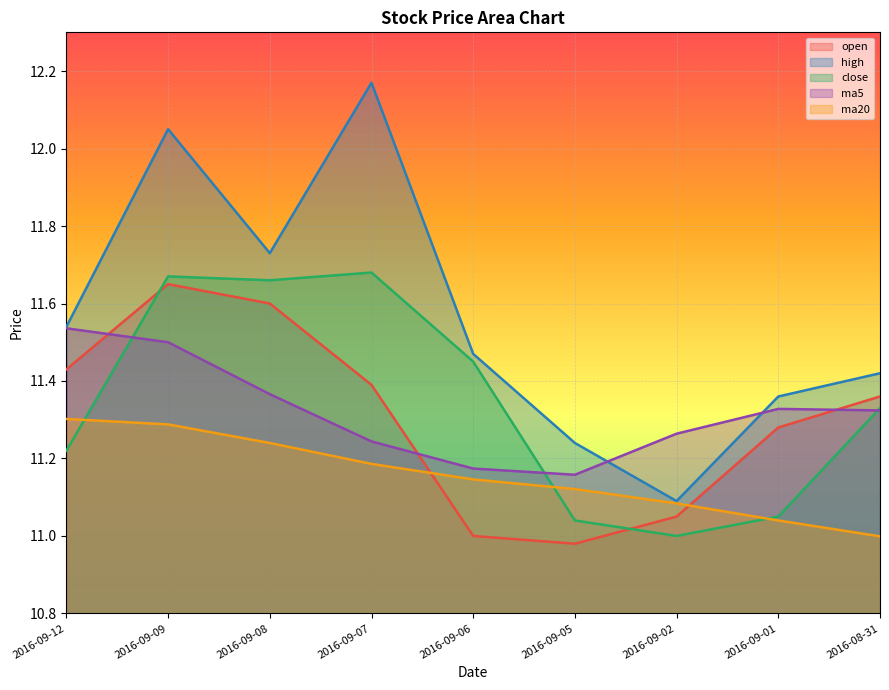

Rank the series at 2016-09-08 from highest to lowest value.

high, close, open, ma5, ma20